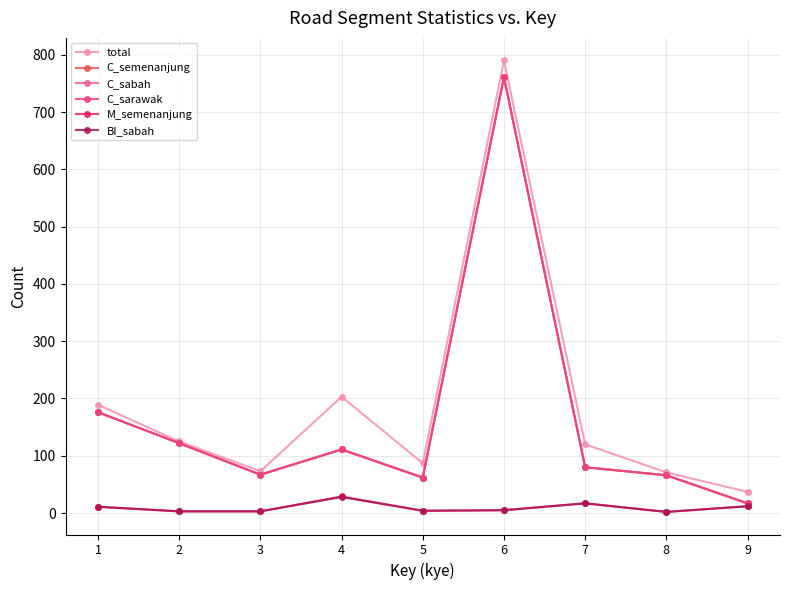

What is the value of the BI_sabah point at the 1st from the left?

11